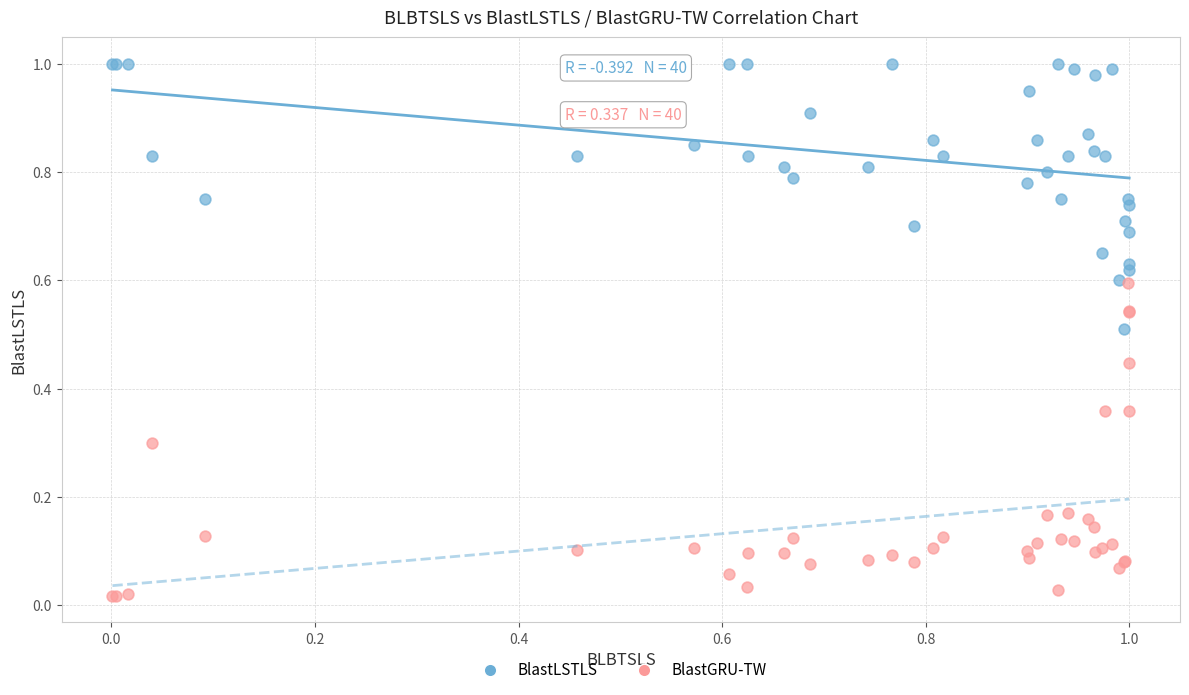

What are all the series names shown in the legend?

BlastLSTLS, BlastGRU-TW